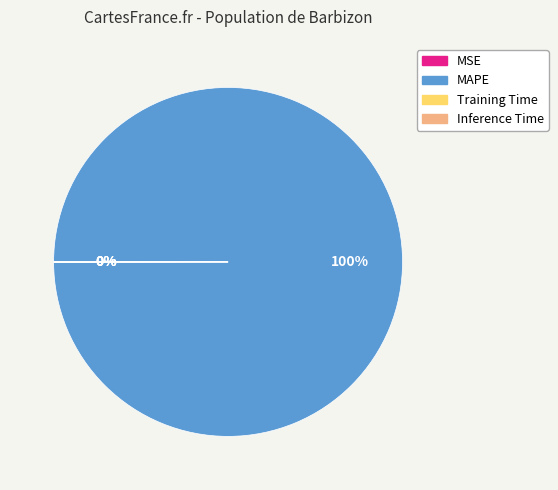

To the nearest percent, what is the average slice percentage?

25%